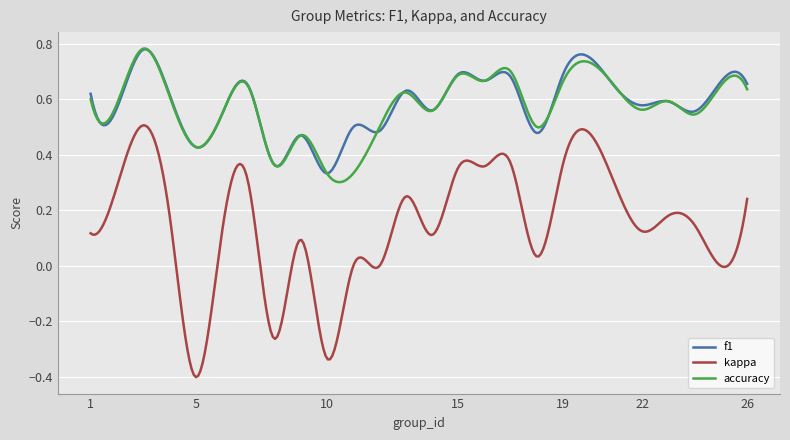

Which series has the largest range (max minus min)?

kappa